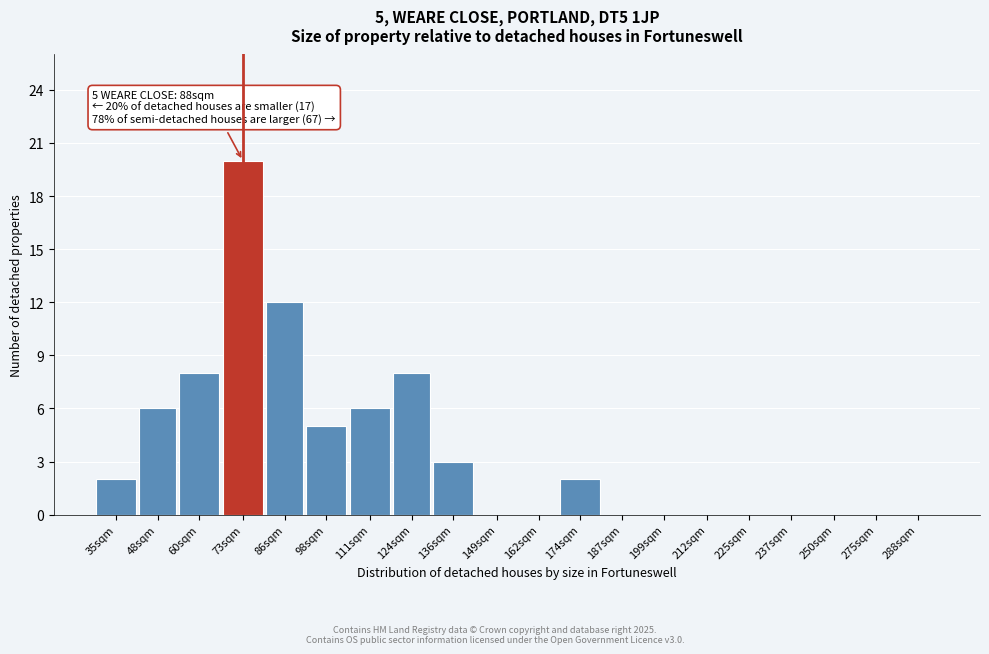

Reading left to right, list all the values displayed in this chart.

35sqm=2	48sqm=6	60sqm=8	73sqm=20	86sqm=12	98sqm=5	111sqm=6	124sqm=8	136sqm=3	149sqm=0	162sqm=0	174sqm=2	187sqm=0	199sqm=0	212sqm=0	225sqm=0	237sqm=0	250sqm=0	275sqm=0	288sqm=0